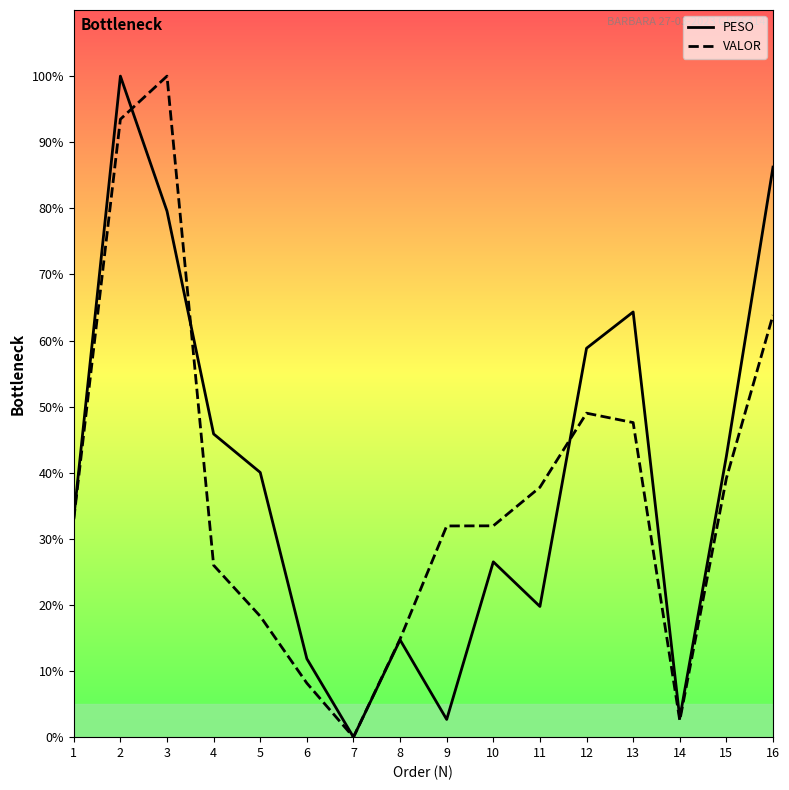

Reading left to right, what are all the values shown in this chart?

PESO: 1=33.2	2=100.0	3=79.6	4=45.9	5=40.0	6=11.9	7=0.0	8=14.7	9=2.7	10=26.5	11=19.8	12=58.8	13=64.3	14=2.9	15=42.5	16=86.2
VALOR: 1=33.0	2=93.5	3=100.0	4=26.0	5=18.3	6=8.2	7=0.0	8=14.8	9=31.9	10=32.0	11=37.8	12=49.0	13=47.6	14=2.5	15=39.2	16=63.8